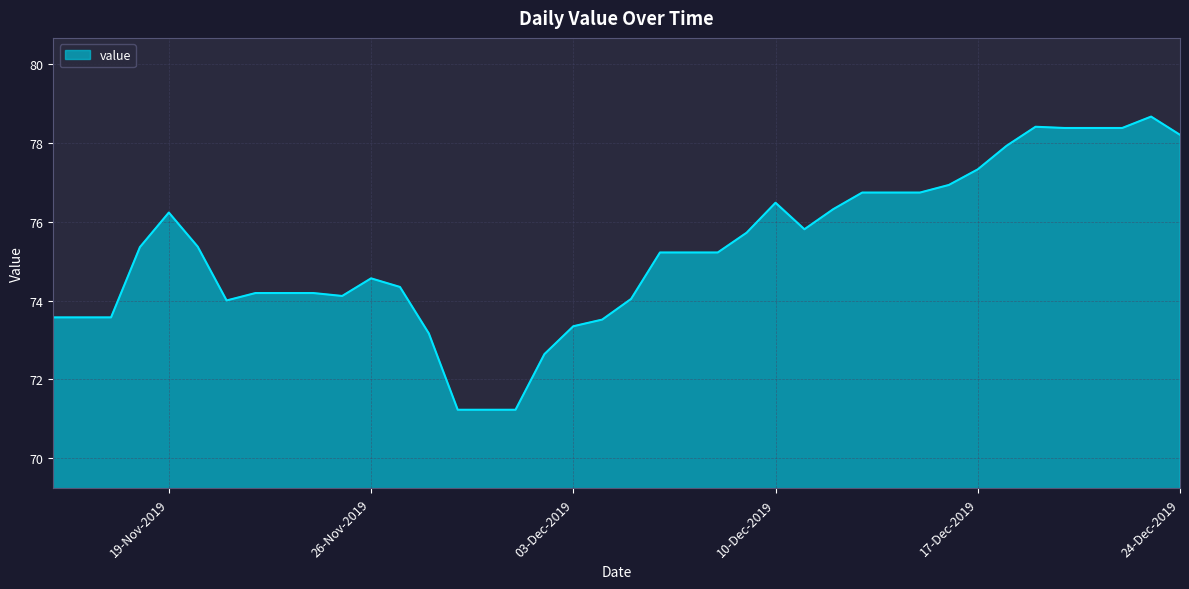

What is the smallest value displayed?

71.2